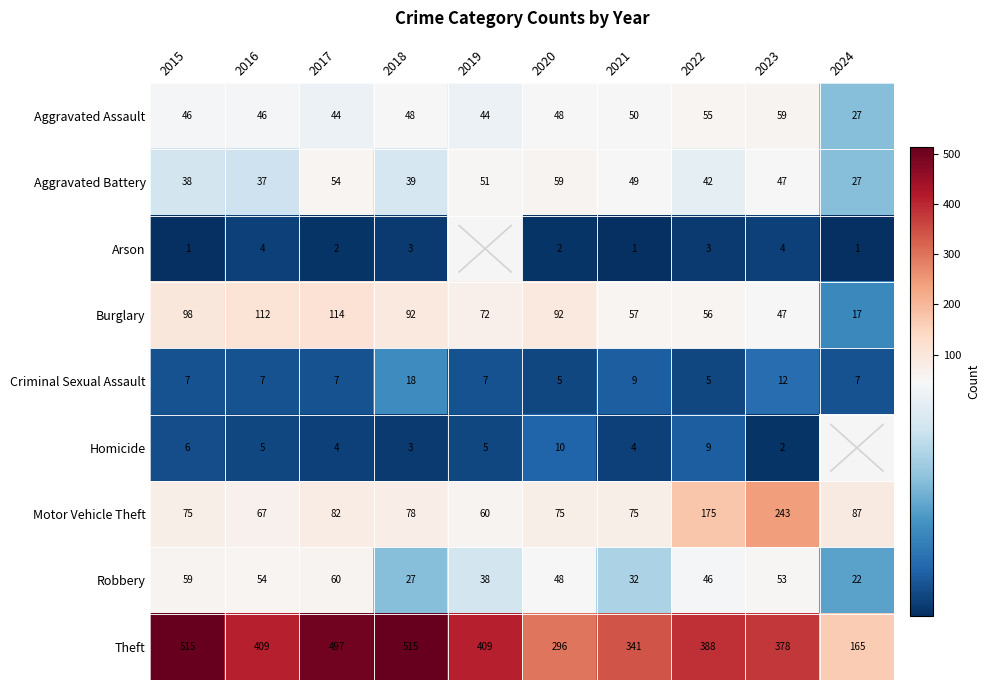

Where is Criminal Sexual Assault nearest to the value 11?

2023